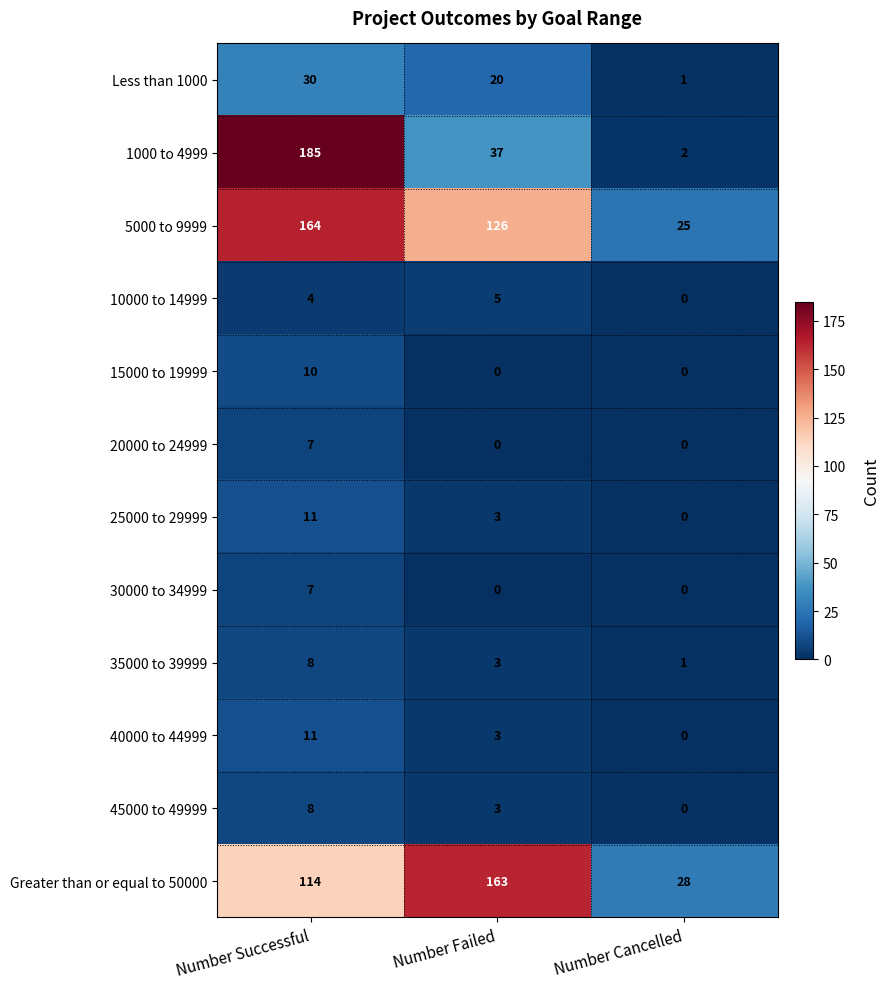

At which label does 1000 to 4999 reach its peak?

Number Successful